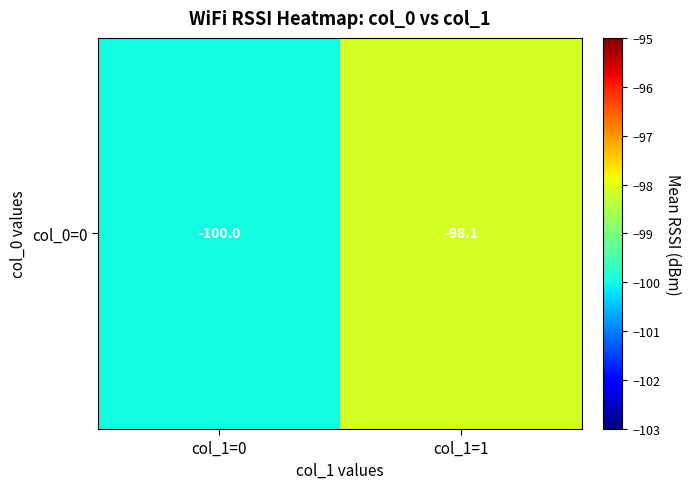

Reading left to right, list all the values displayed in this chart.

-100.0	-98.1